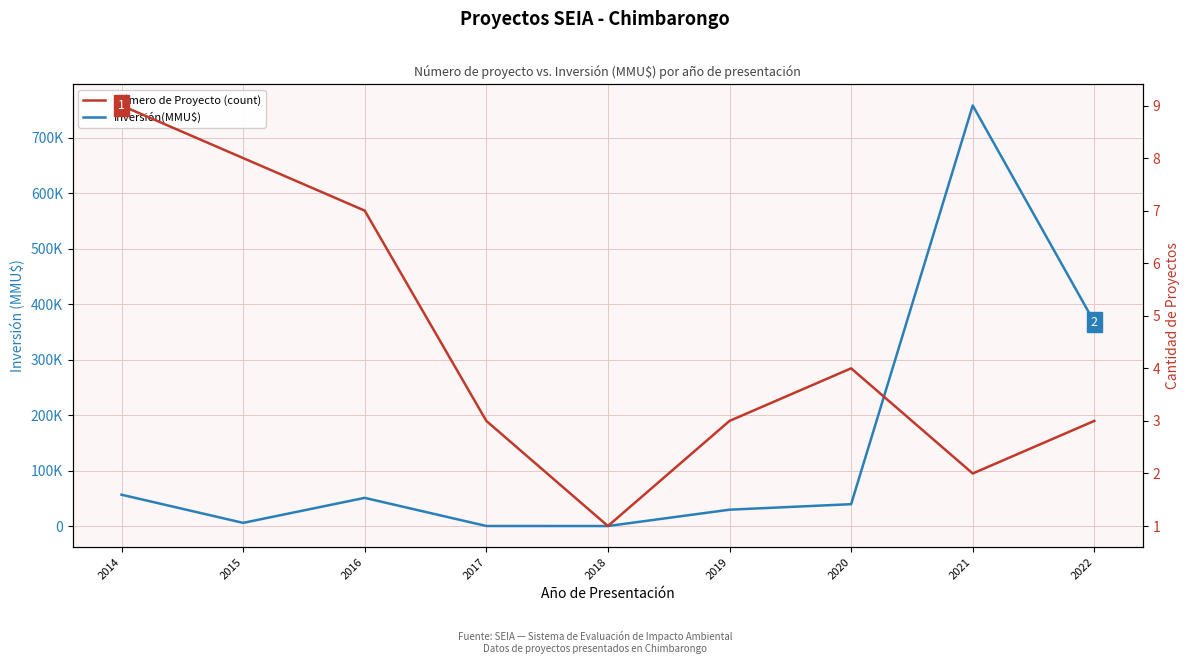

In Inversión(MMU$), how many points are higher than both neighbors (excluding endpoints)?

2